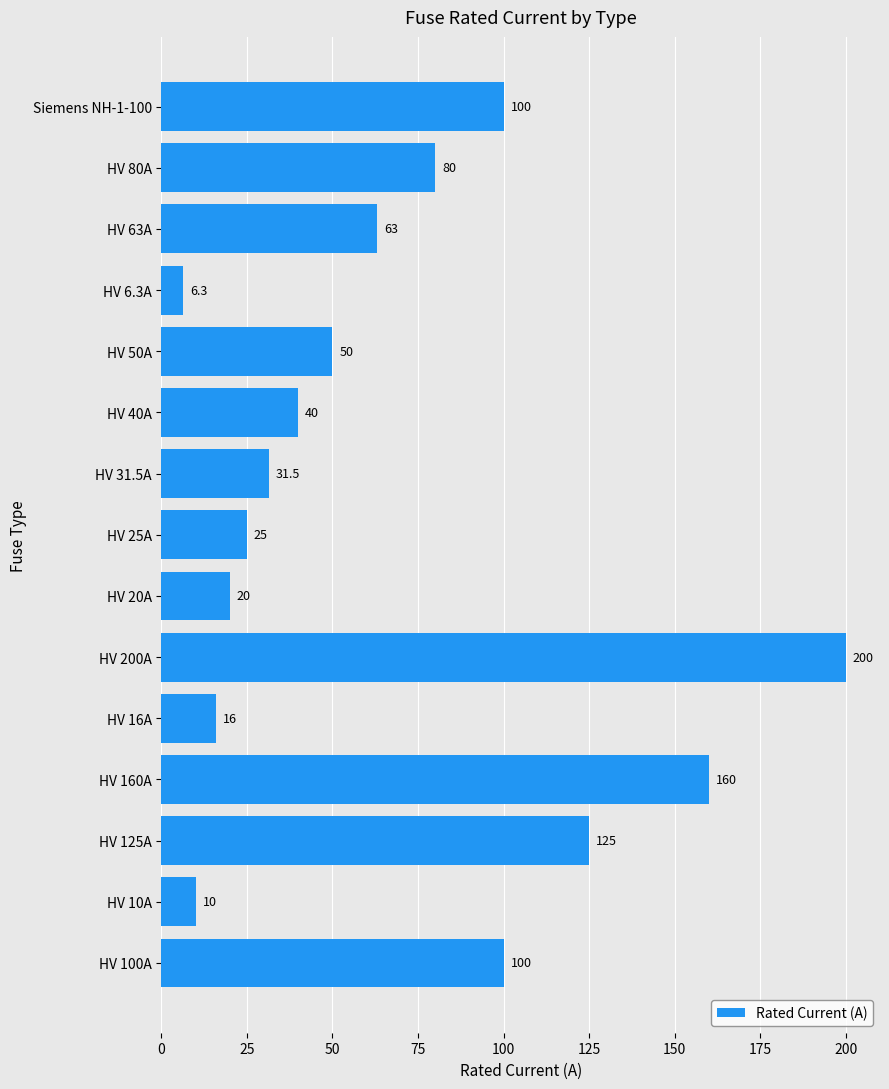

What is the approximate value at HV 100A?

100.0